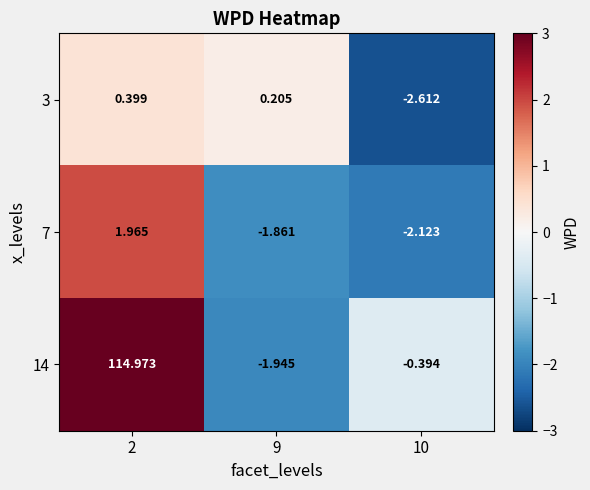

How many categories are shown in the chart?

3